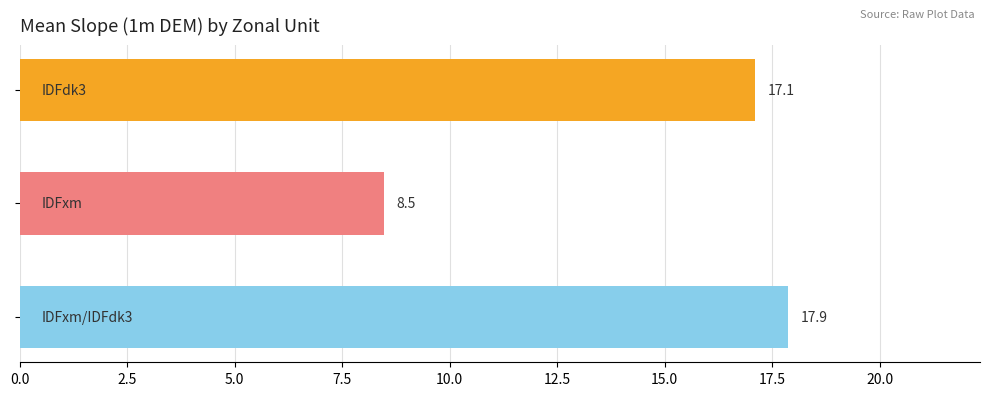

Reading top to bottom, list all the values displayed in this chart.

17.1	8.5	17.9